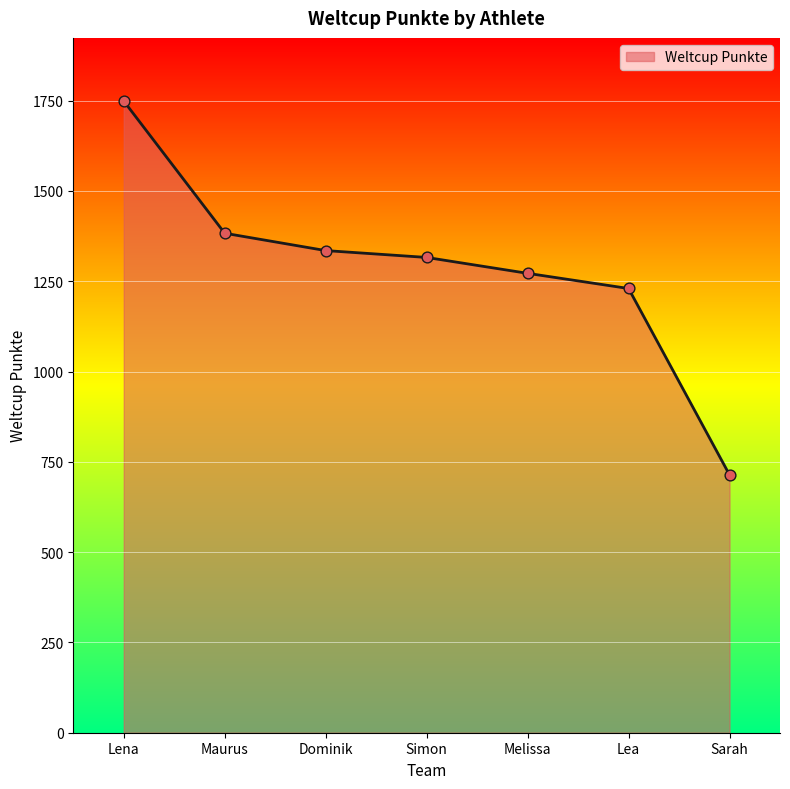

What is the change in value from Melissa to Lea?

-42